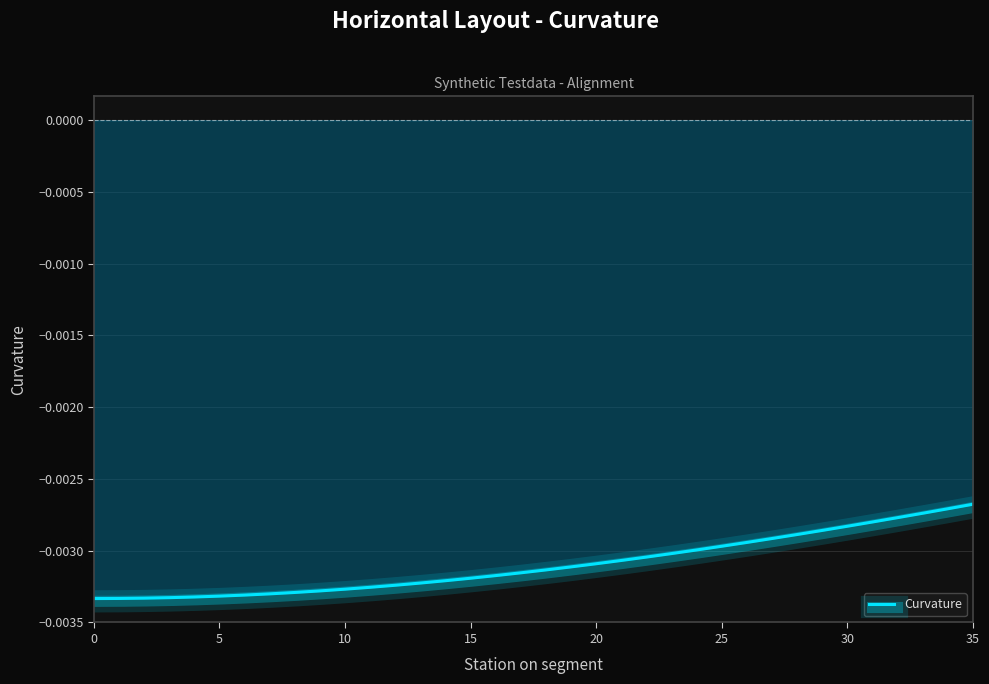

Which label corresponds to the largest value in the chart?

35